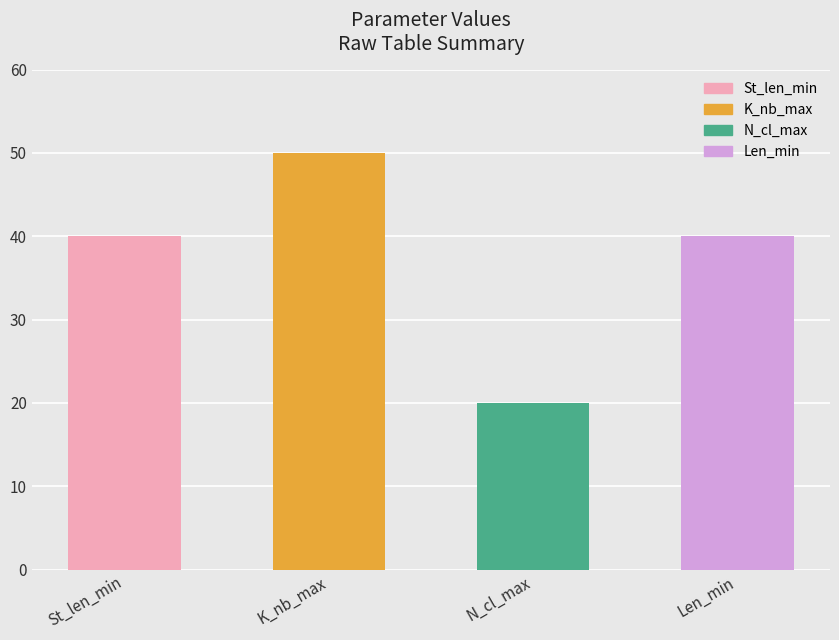

What are all the series names shown in the legend?

St_len_min, K_nb_max, N_cl_max, Len_min